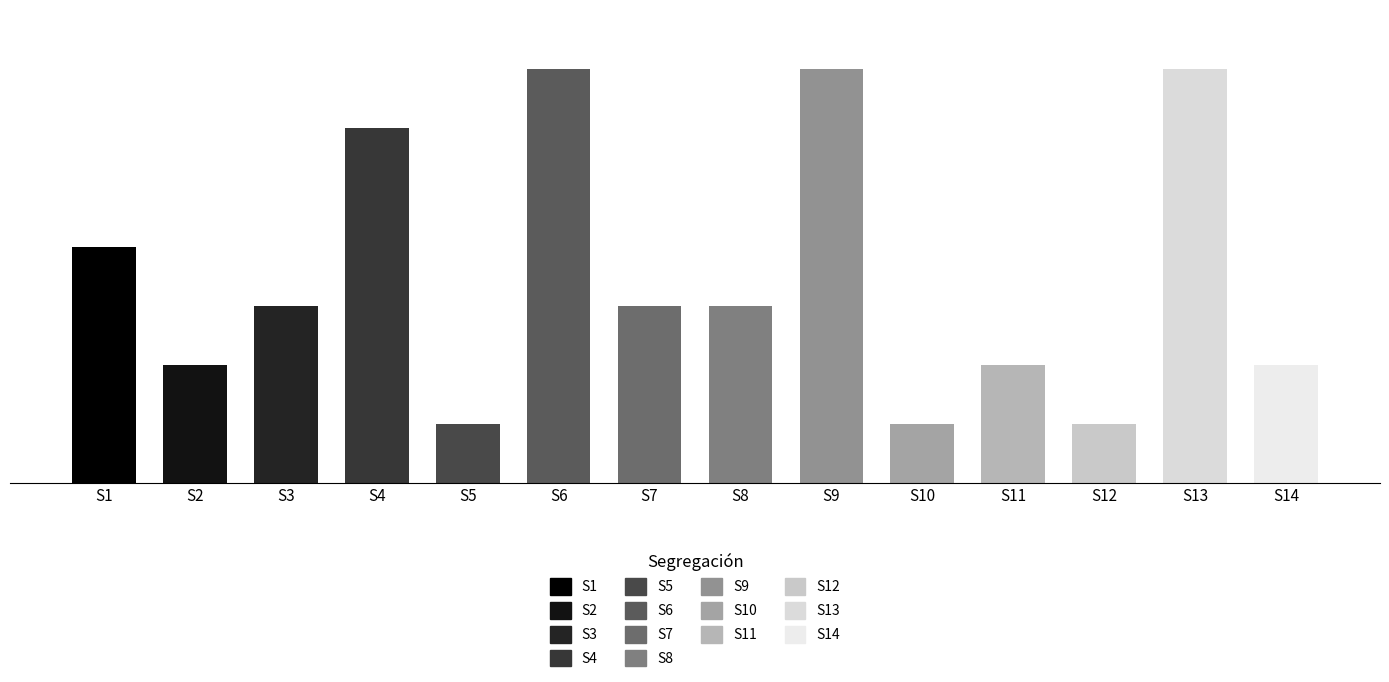

Read the value at S4.

6